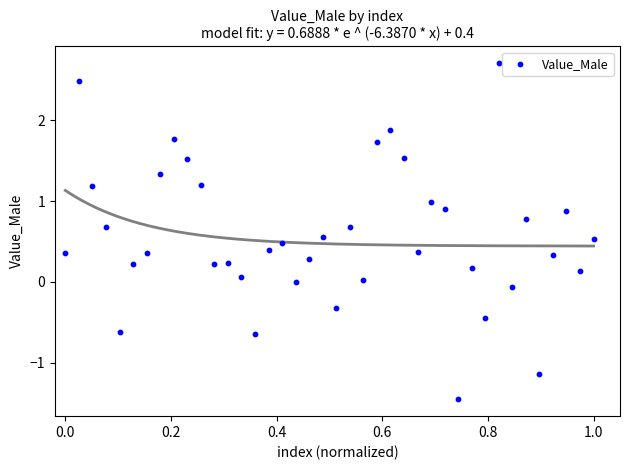

What is the range of Y values (max minus min)?

4.2